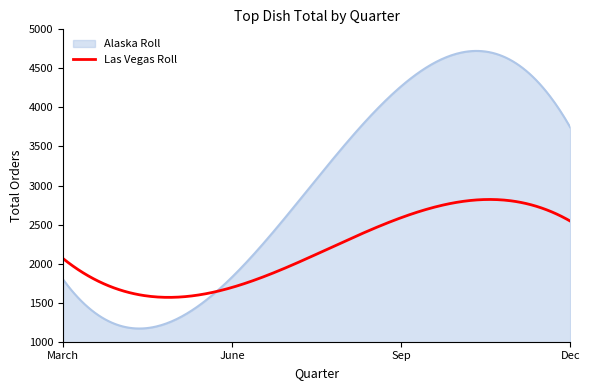

Which series has the widest spread of values?

Alaska Roll